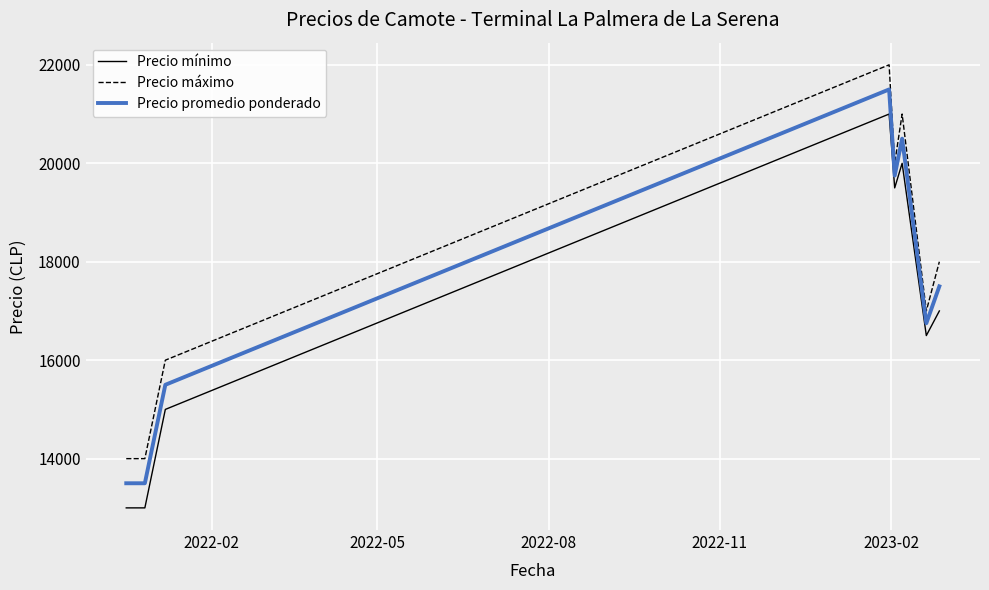

True or false: Precio mínimo and Precio máximo intersect in this chart.

False